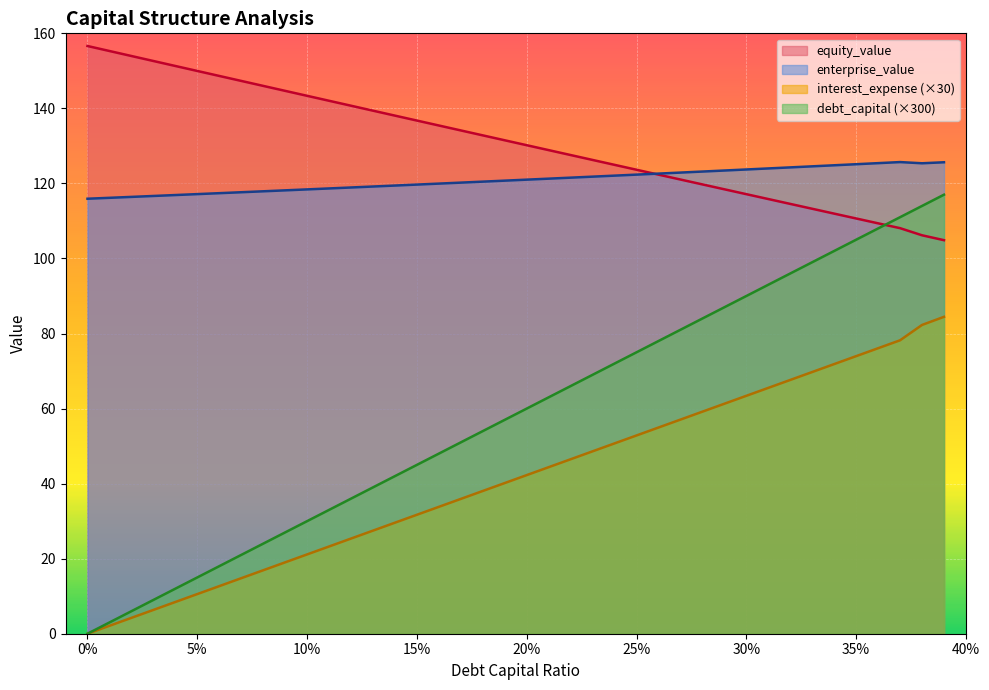

True or false: interest_expense and enterprise_value cross at least once.

False